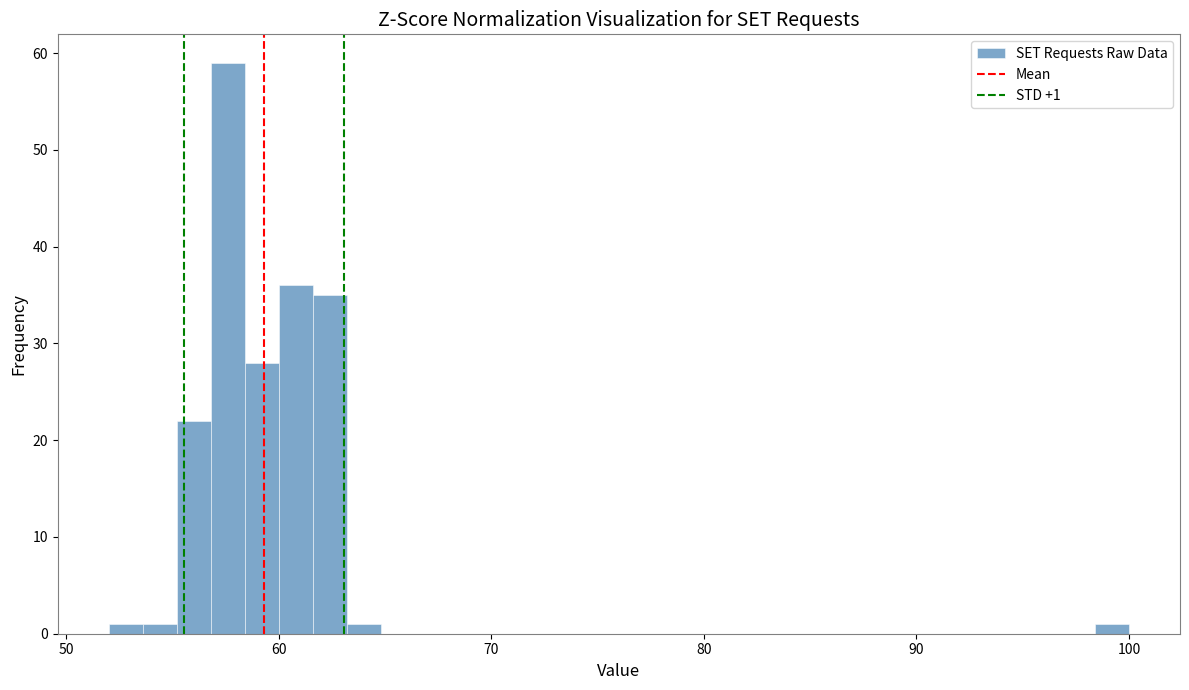

Read against the x-axis, roughly where is the centre of the tallest bar?

58